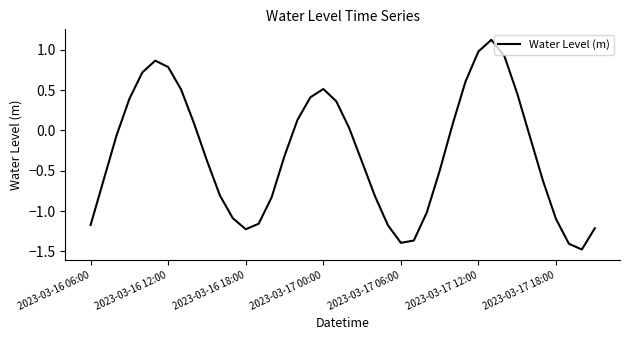

What is the difference between the maximum and minimum values?

2.6